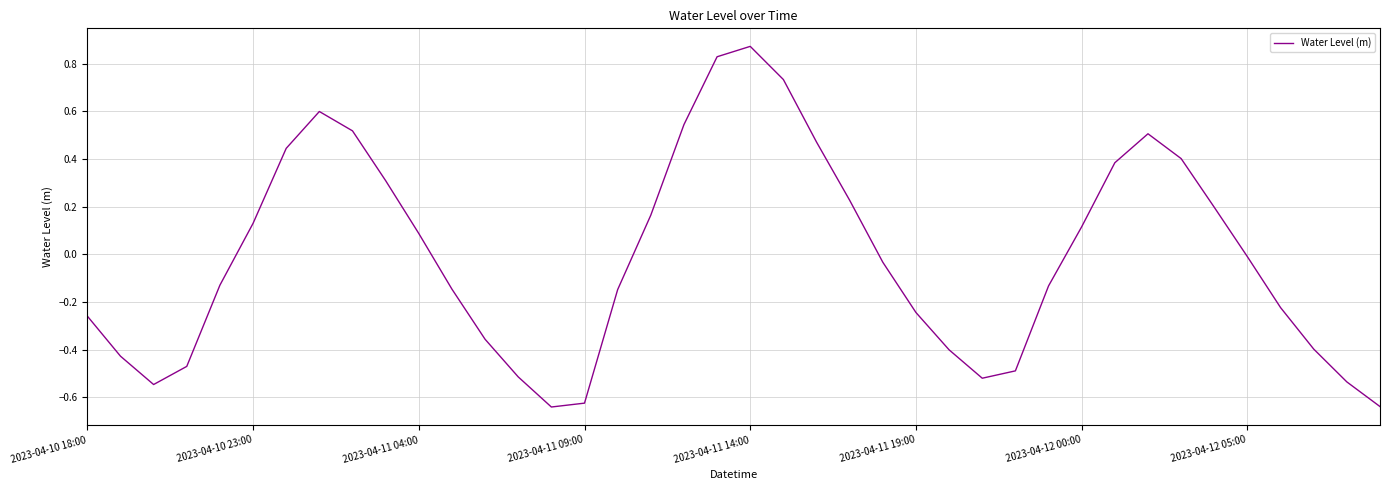

True or false: there are more than 1 points higher than both neighbors.

True